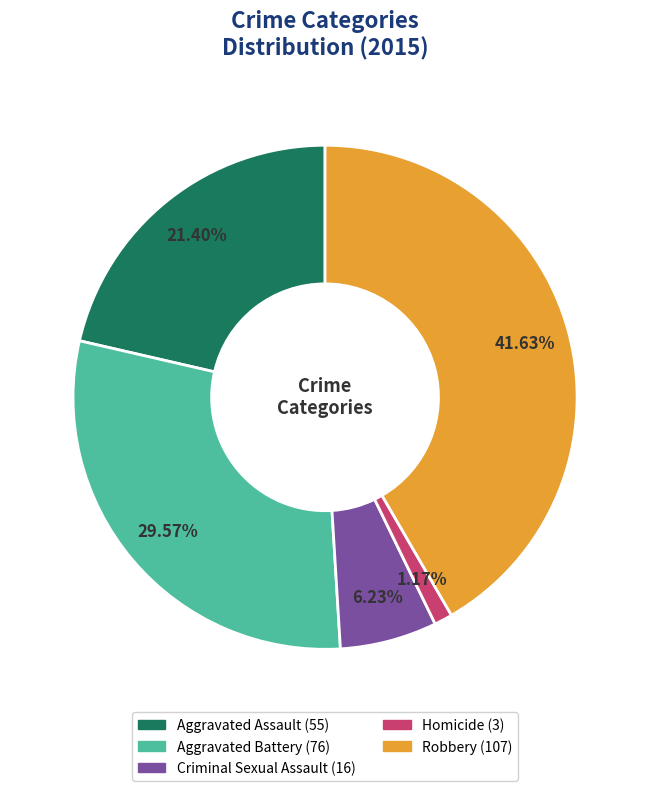

To the nearest percent, what is the difference between the Robbery and Aggravated Assault slice percentages?

20%